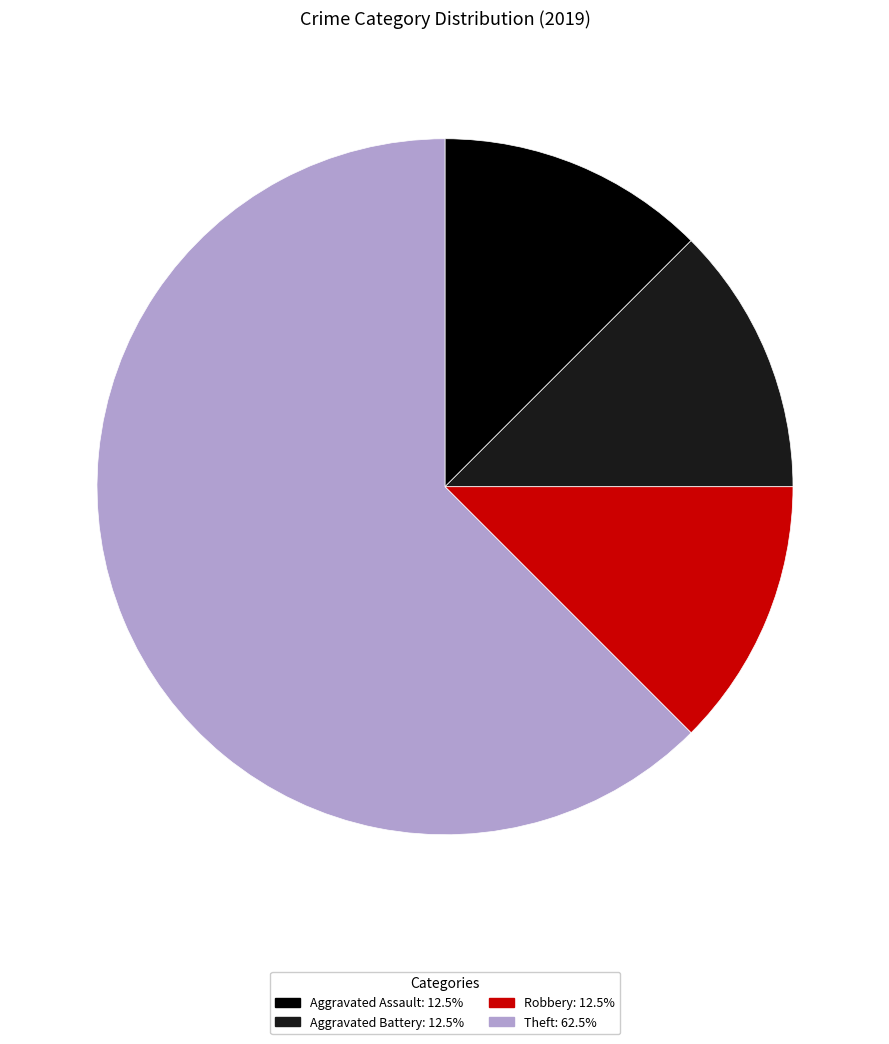

Does any single category account for the majority?

Yes